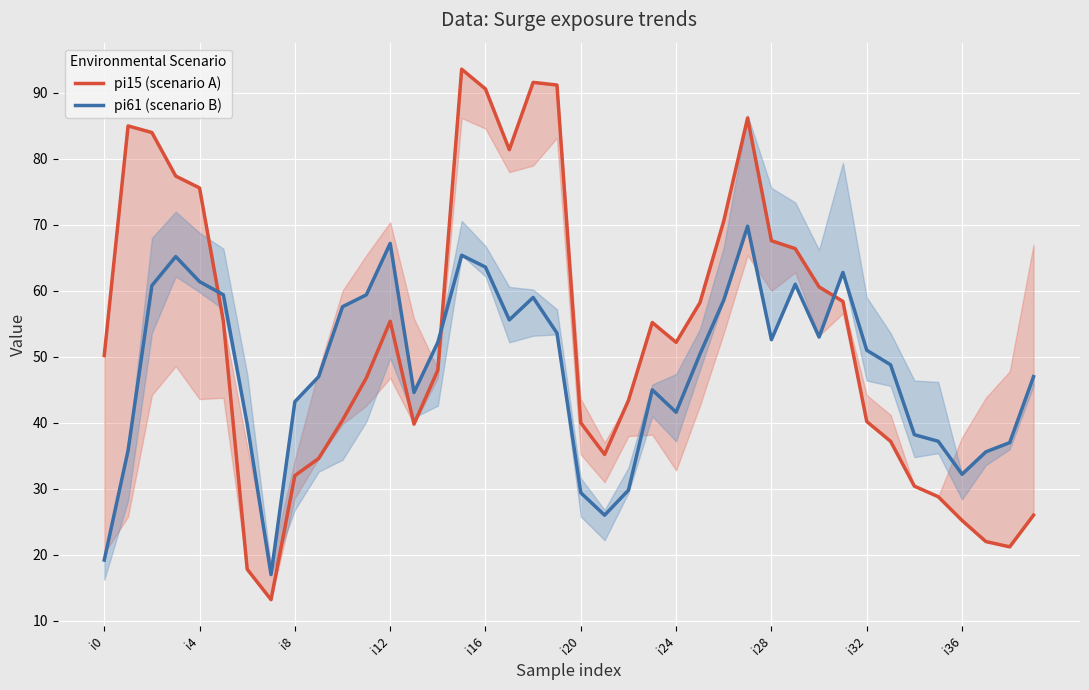

What are all the series names shown in the legend?

pi15 (scenario A), pi61 (scenario B)